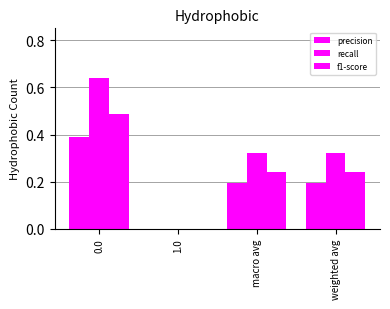

What is the value of the precision bar at the 4th from the left?

0.2